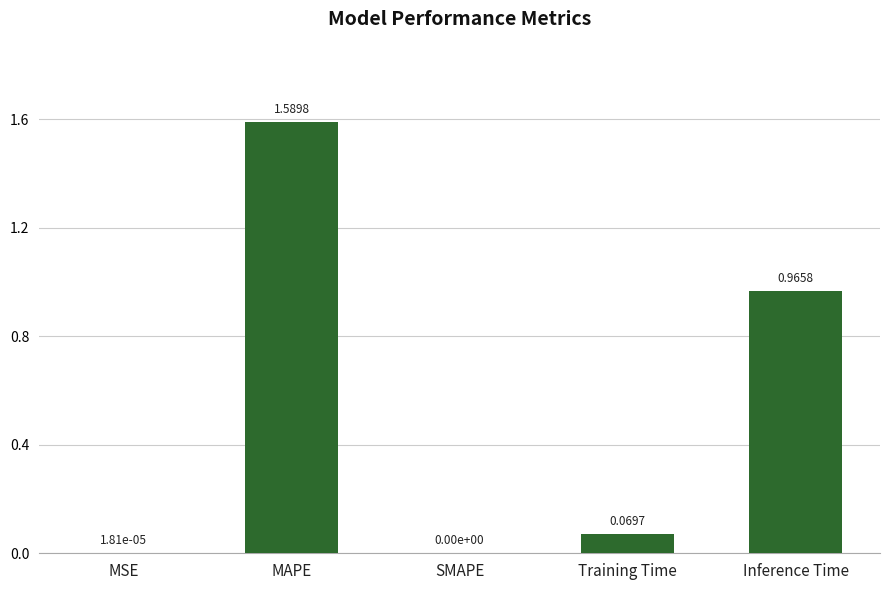

True or false: the data shows 0.3 at MAPE.

False